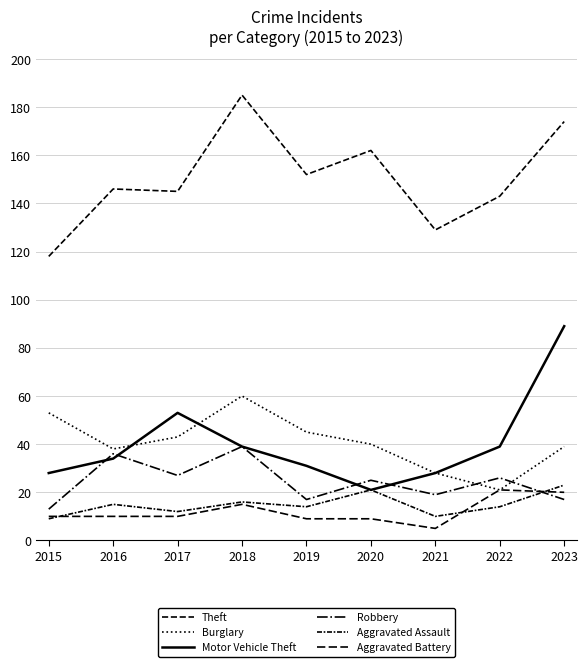

The value of Robbery at 2021 is 19. True or false?

True